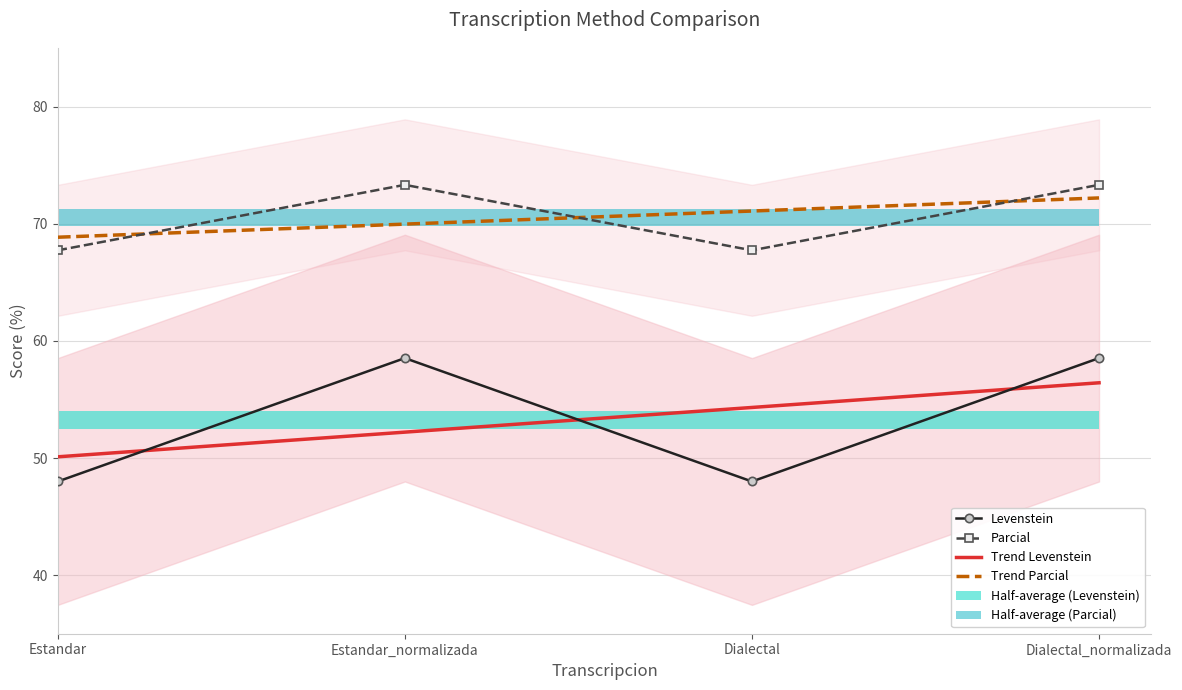

At which category is the sum across all series the highest?

Dialectal_normalizada